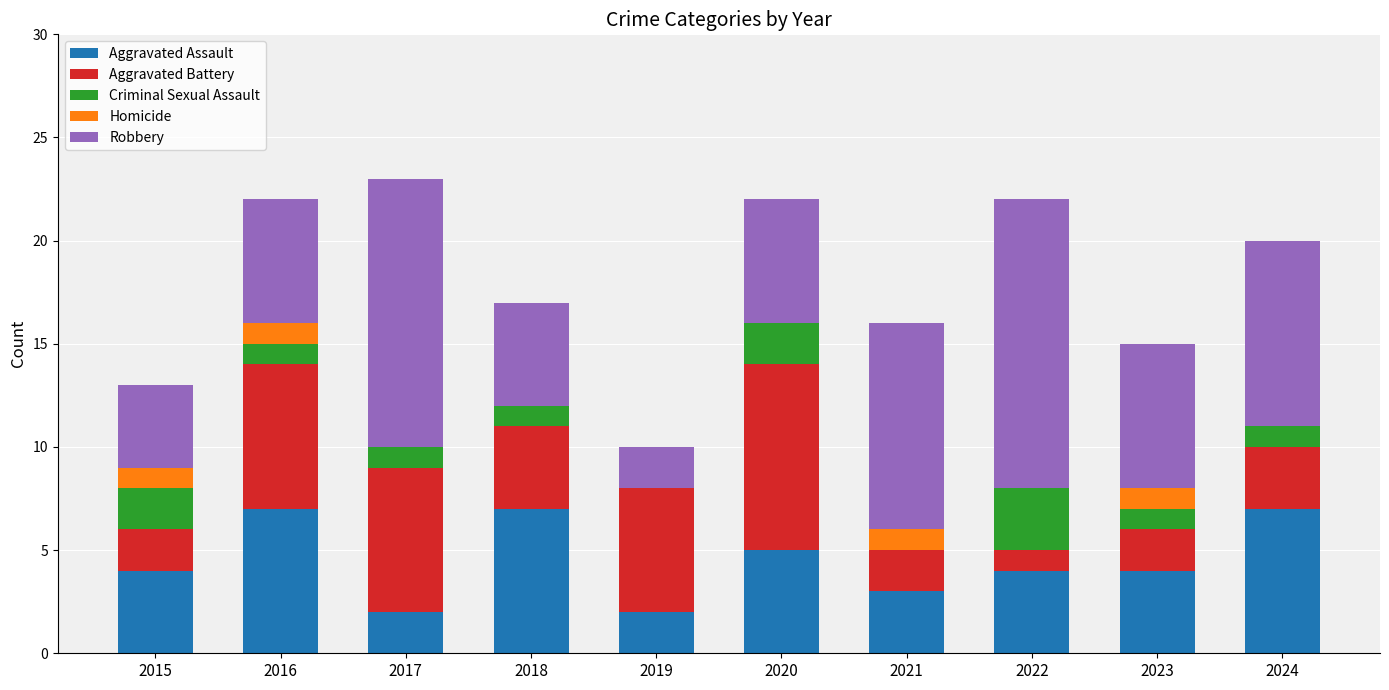

What is the maximum value for Aggravated Assault?

7